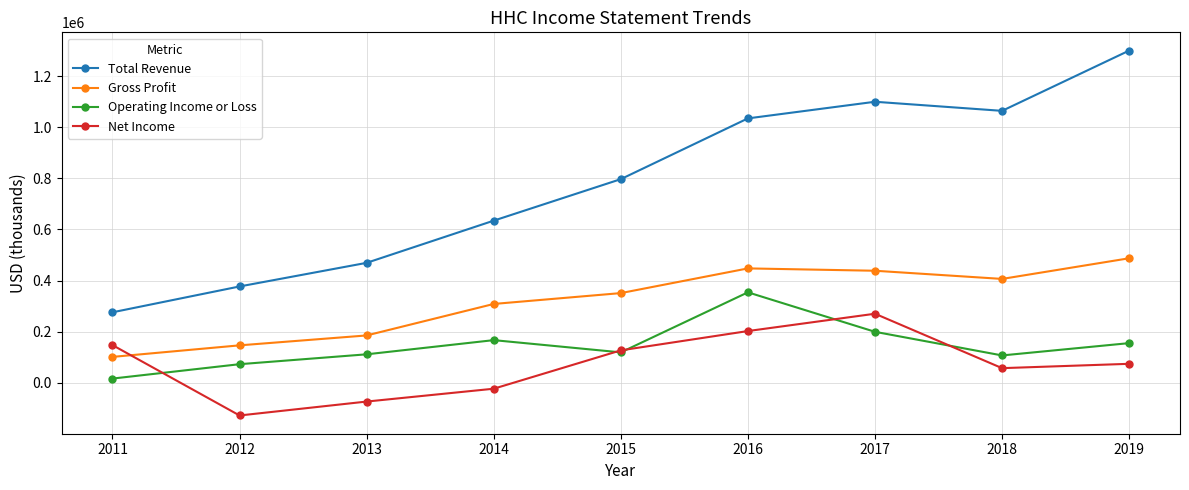

What are all the series names shown in the legend?

Total Revenue, Gross Profit, Operating Income or Loss, Net Income